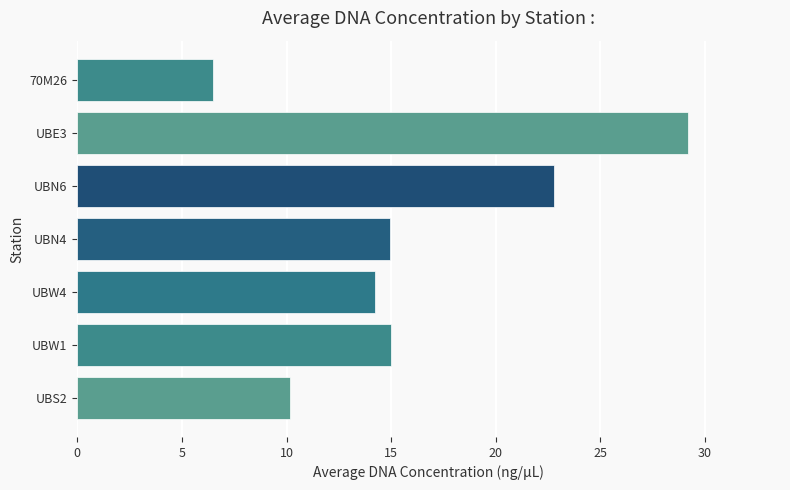

Between UBW4 and 70M26, which is larger?

UBW4